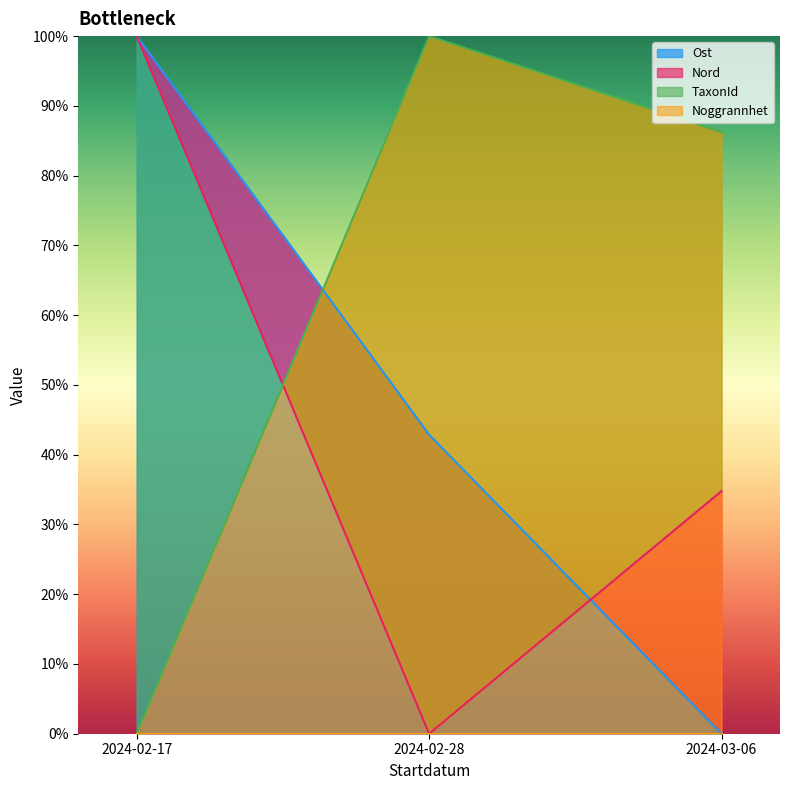

At how many categories does at least one series exceed 78?

3